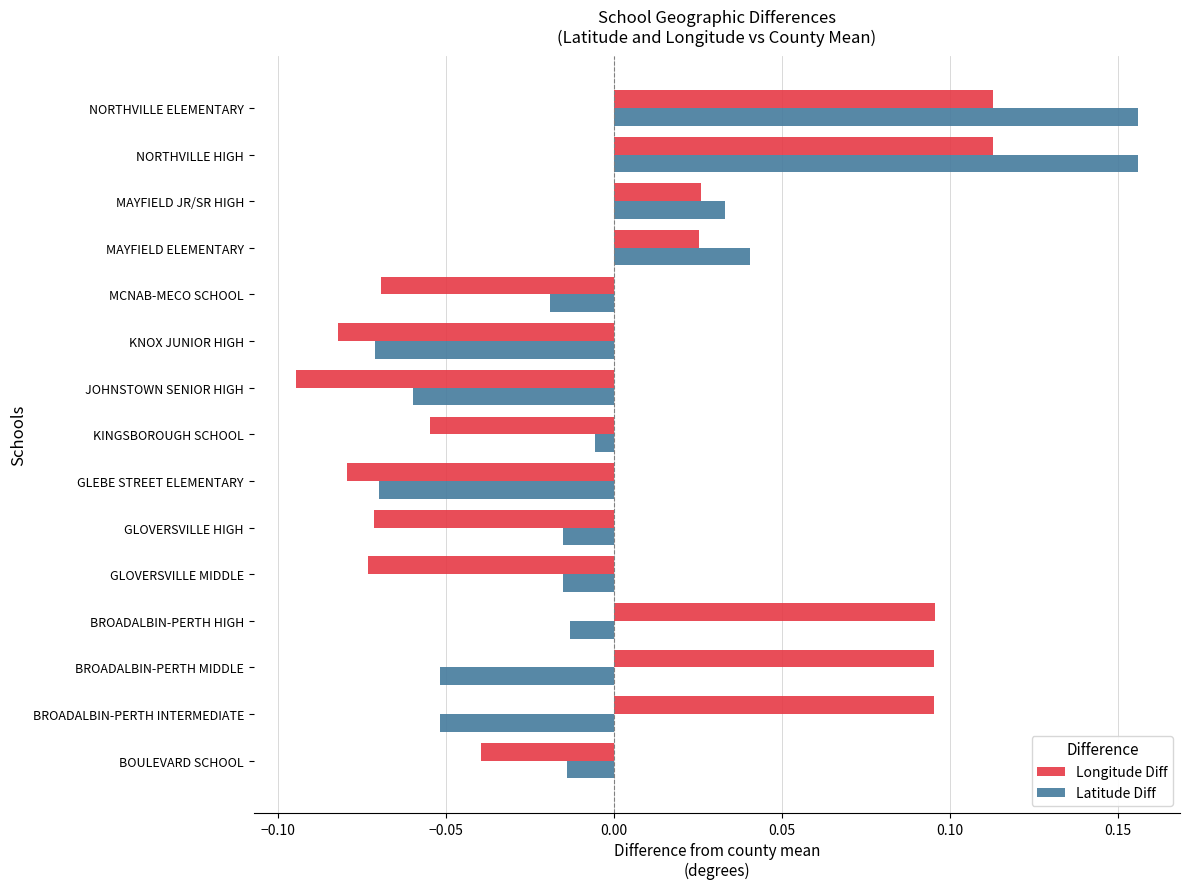

Where is Latitude Diff nearest to the value 0?

KINGSBOROUGH SCHOOL